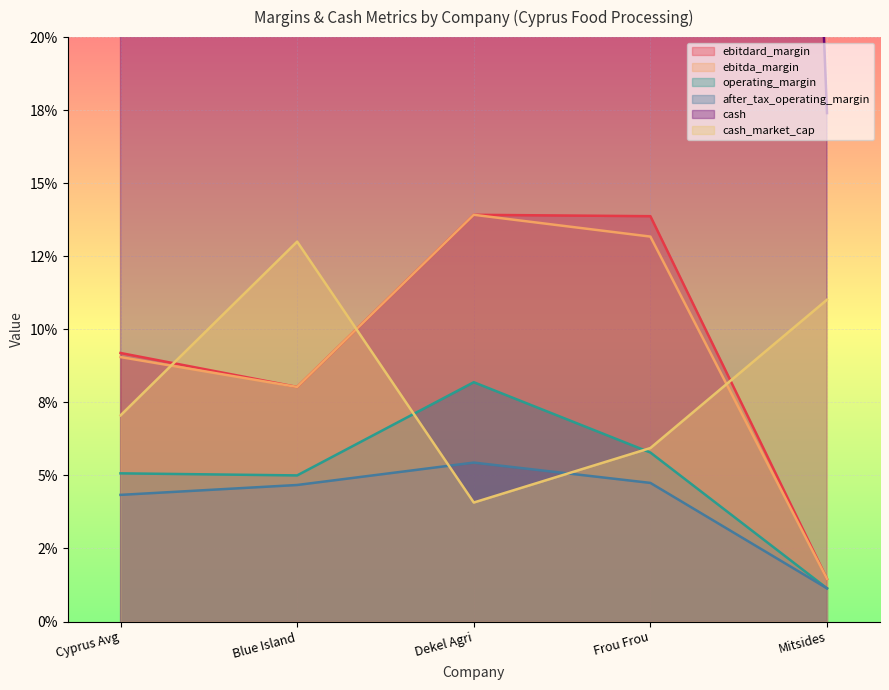

Rank the series at Frou Frou from highest to lowest value.

cash, ebitdard_margin, ebitda_margin, cash_market_cap, operating_margin, after_tax_operating_margin